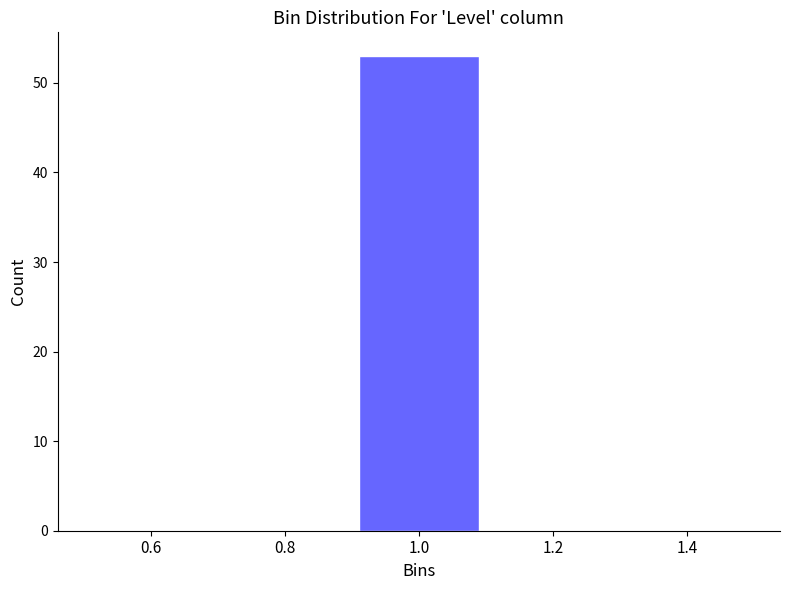

Over which range of the x-axis is the bar tallest?

0.9 to 1.1